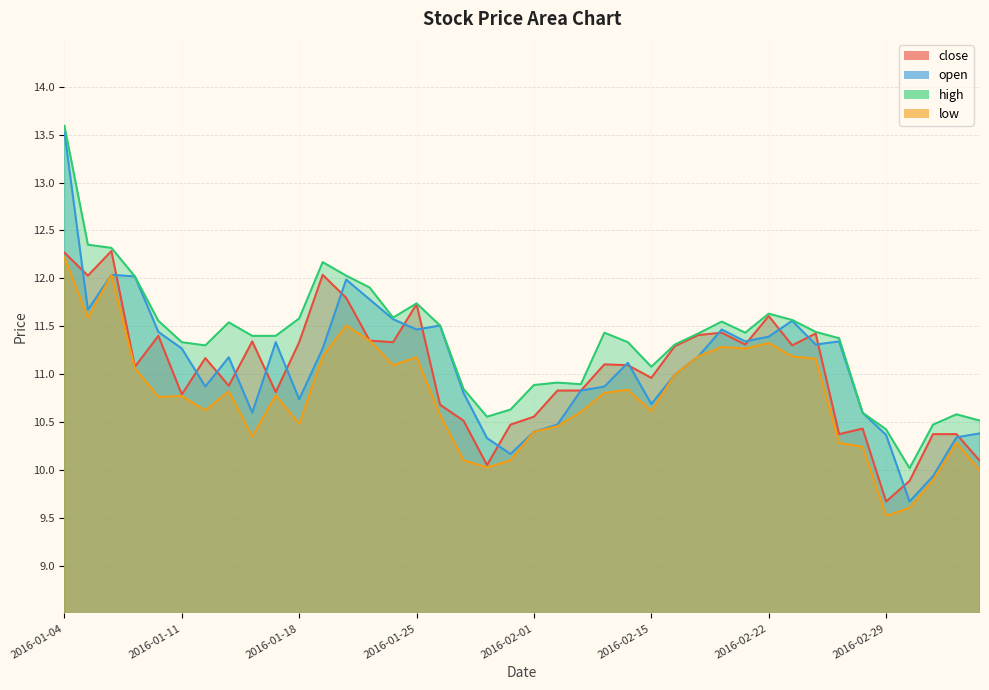

What is the approximate value of close at 2016-02-01?

10.6